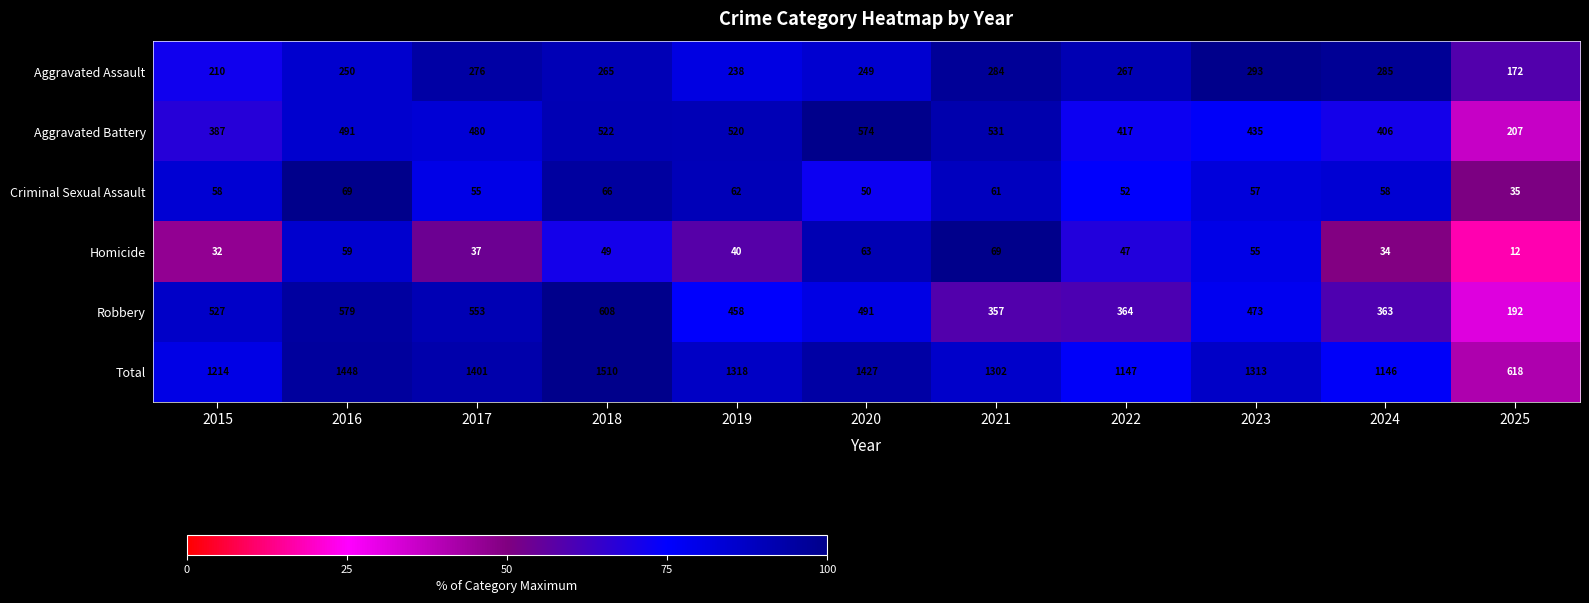

At which category is the sum across all series the highest?

2018